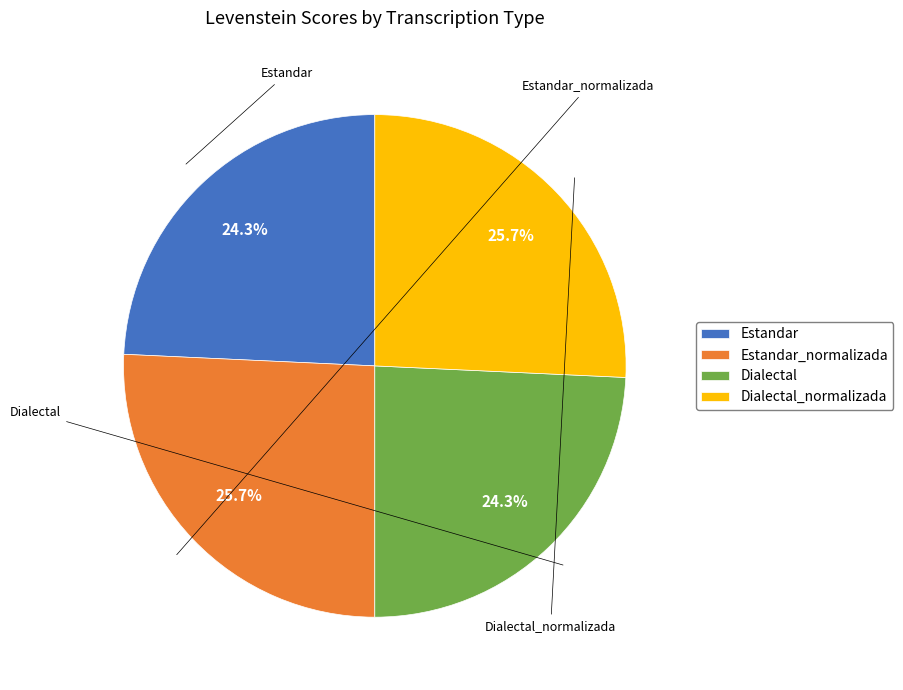

Which has a higher value, Estandar_normalizada or Dialectal?

Estandar_normalizada